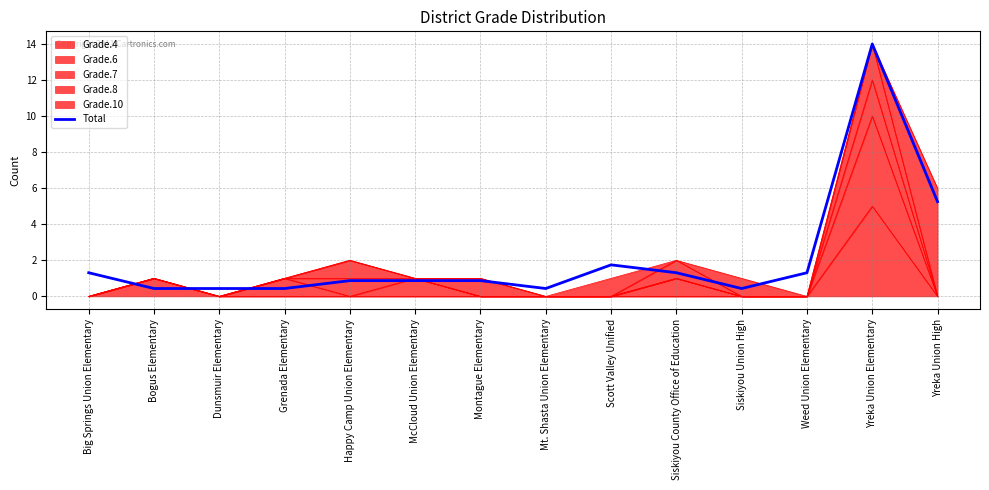

True or false: the data shows 2.2 at Big Springs Union Elementary.

False